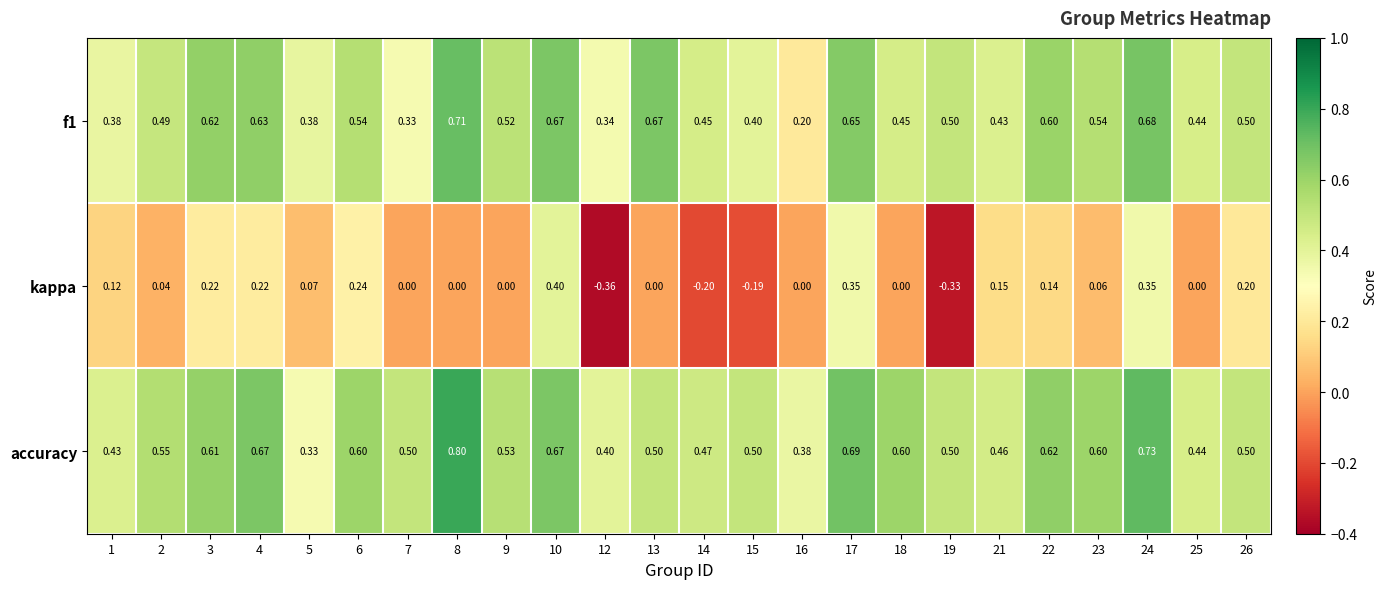

Between 5 and 10, which series saw the biggest shift?

accuracy